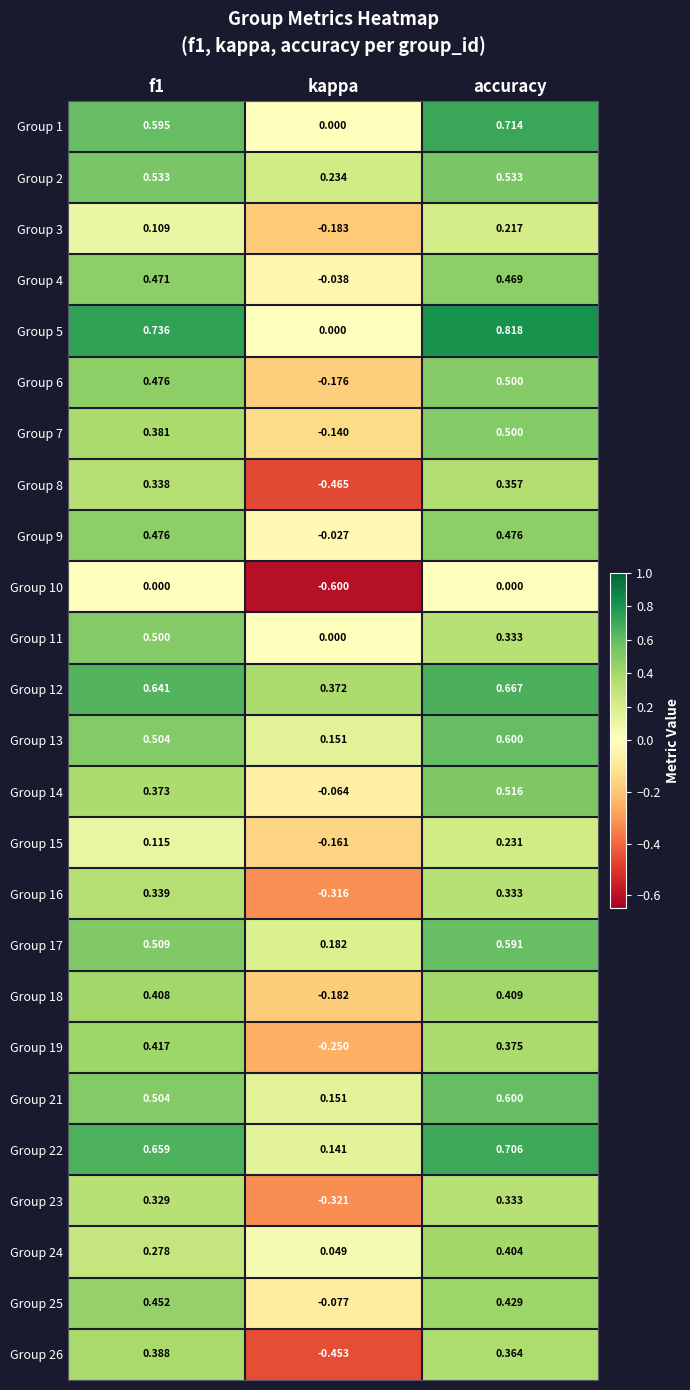

Which series has the widest spread of values?

Group 26